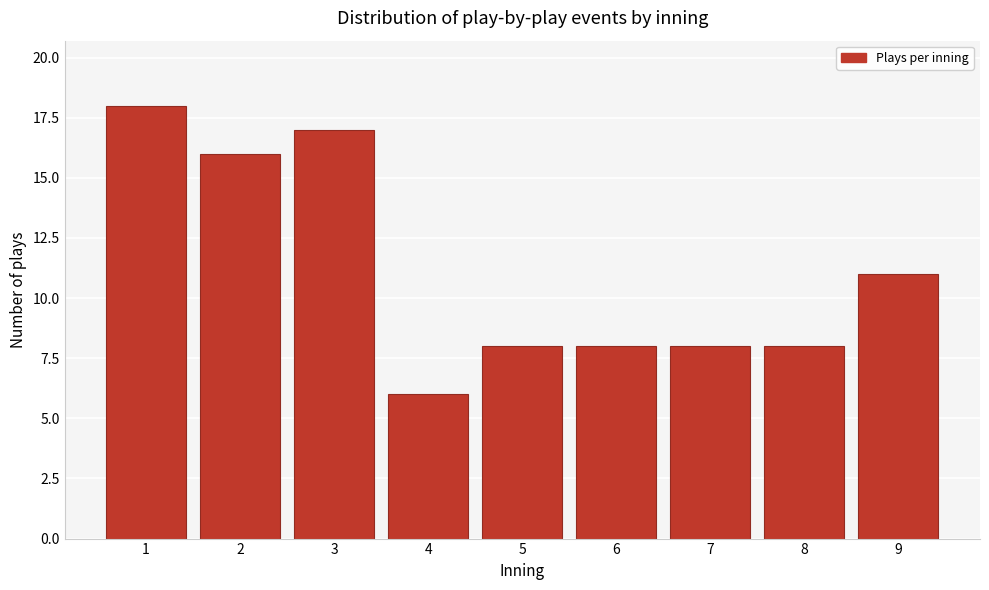

Reading left to right, list all the values displayed in this chart.

1=18	2=16	3=17	4=6	5=8	6=8	7=8	8=8	9=11